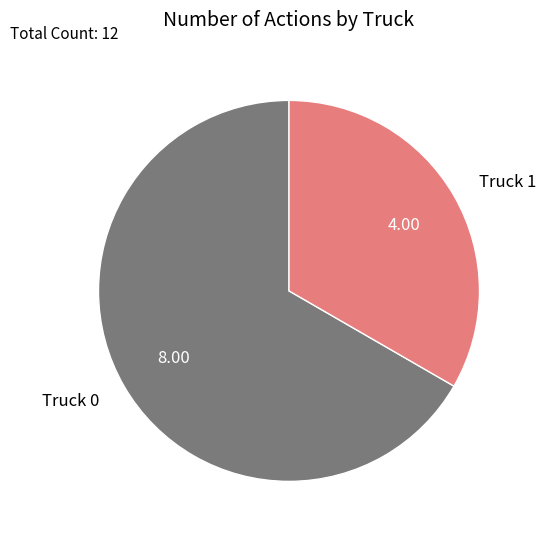

Is there a majority slice in this chart?

Yes